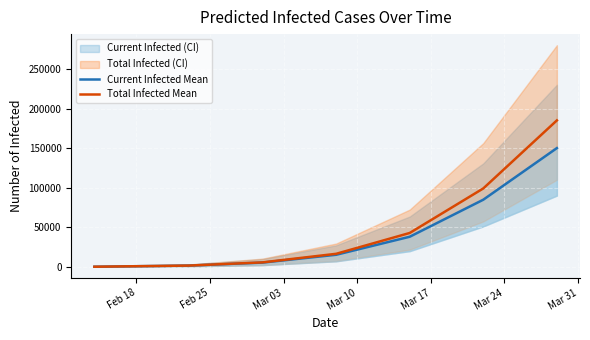

Which has a higher value, Mar 17 or Mar 03?

Mar 17